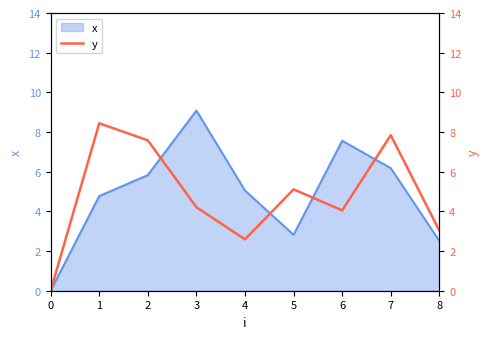

Rank the categories by x value from highest to lowest.

3, 6, 7, 2, 4, 1, 5, 8, 0